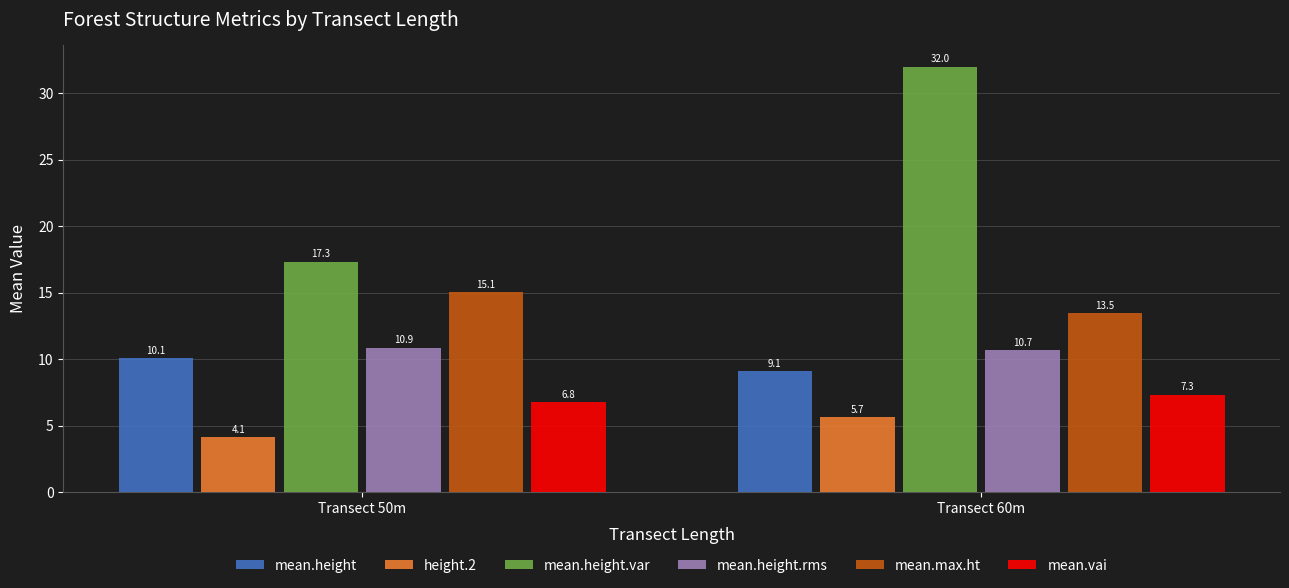

What is the spread (max minus min) of values at Transect 50m?

13.2